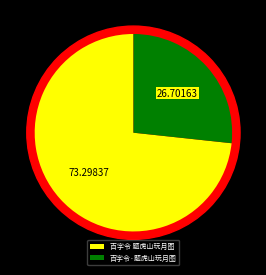

True or false: 百字令 题虎山玩月图 accounts for 73% of the total.

True